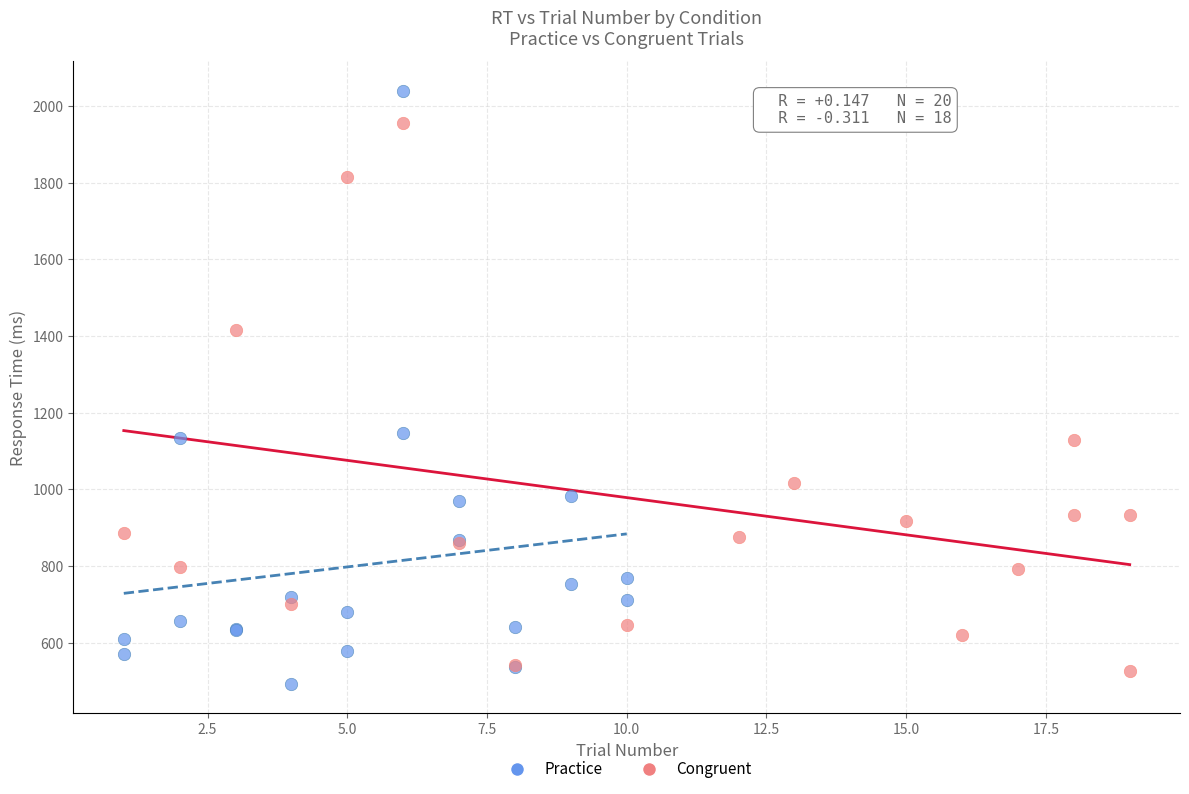

Which series contains the highest Y value?

Practice